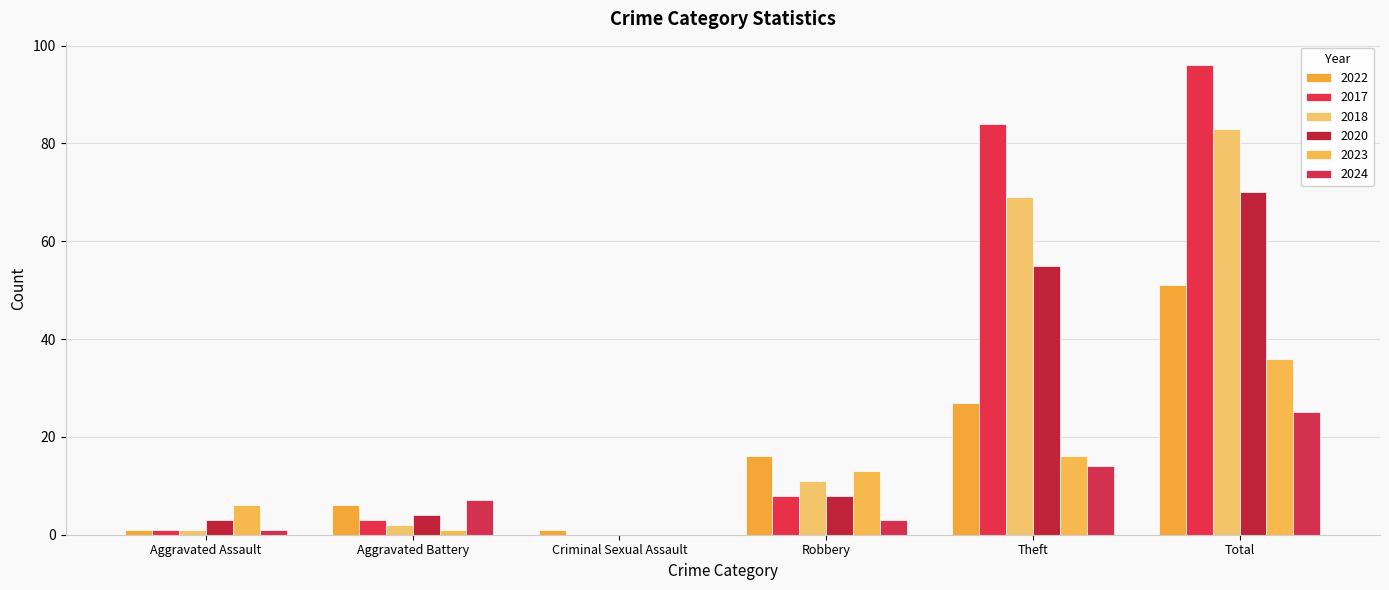

The value of 2024 at Theft is 9. True or false?

False